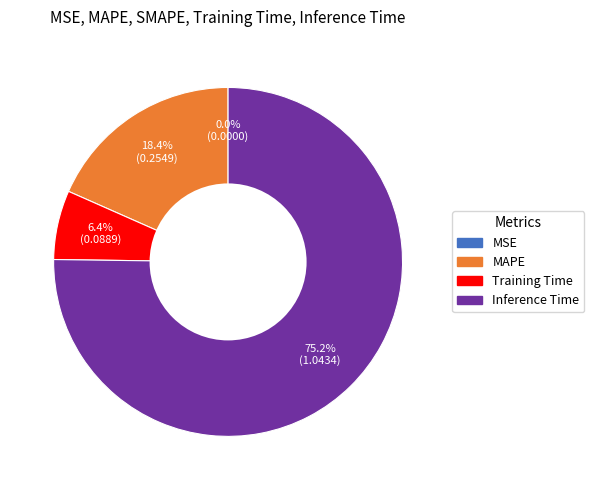

Is there any slice that represents more than half of the pie?

Yes